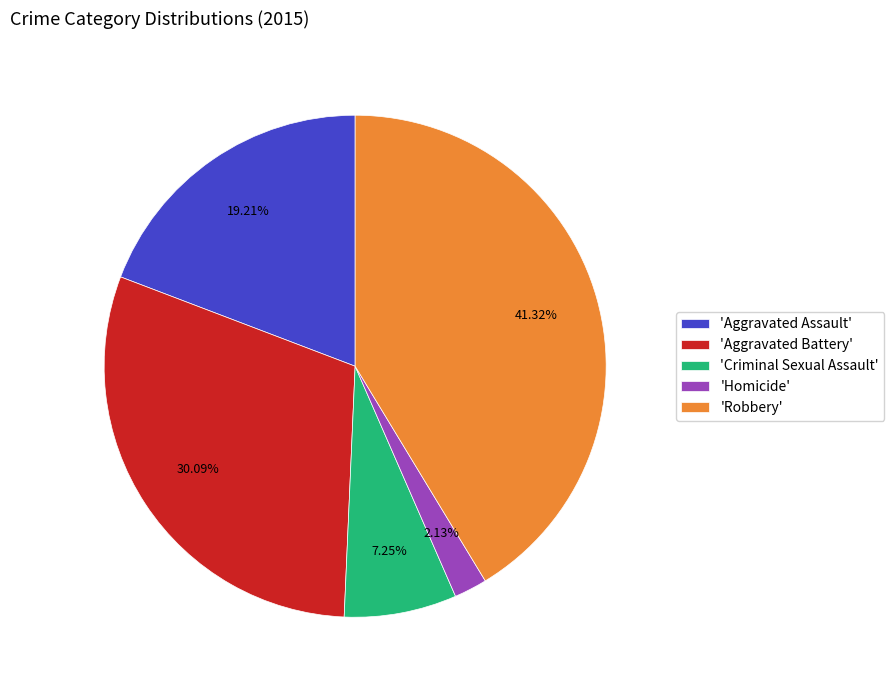

Rank the categories by value from highest to lowest.

'Robbery', 'Aggravated Battery', 'Aggravated Assault', 'Criminal Sexual Assault', 'Homicide'